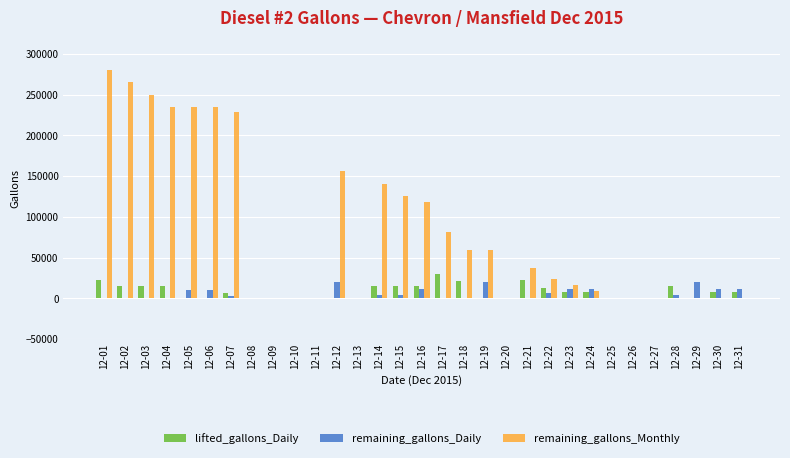

What is the sum of all remaining_gallons_Daily values?

160336